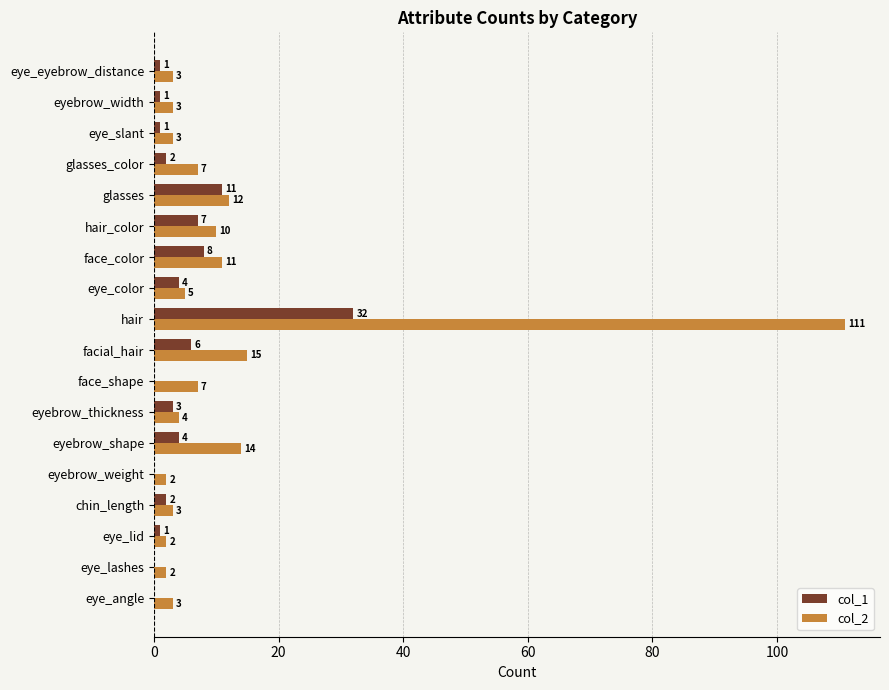

How many categories are shown in the chart?

18